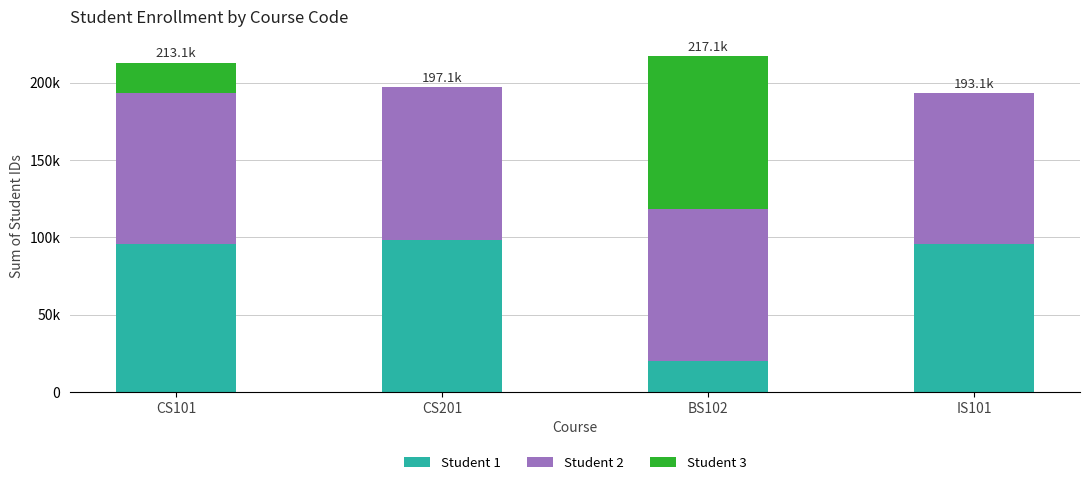

What is the average value of the Student 3 series?

29770